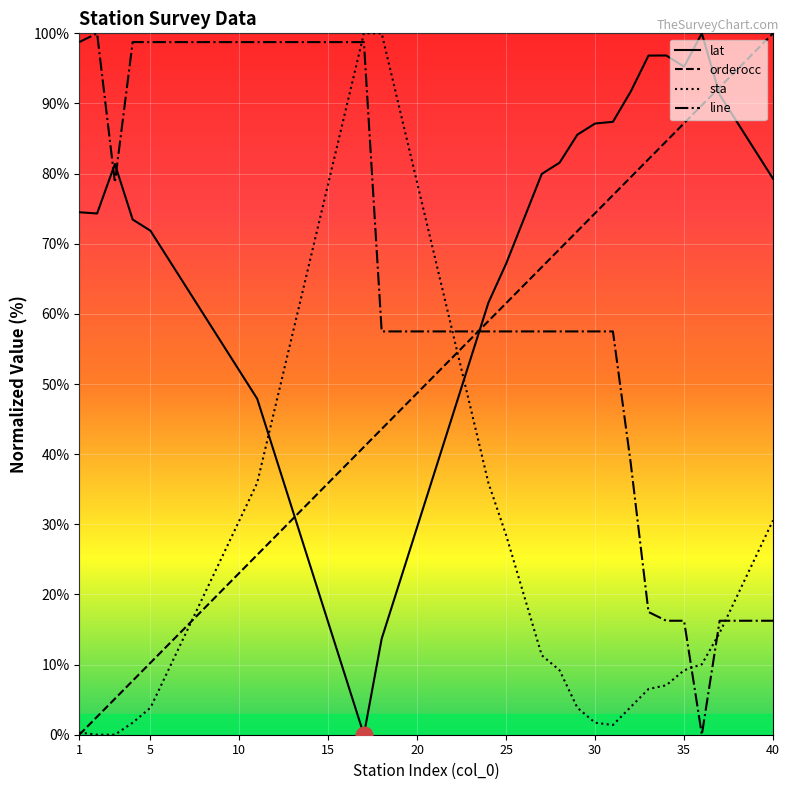

Reading left to right, transcribe all the data shown in this chart.

lat: 1=74.5	2=74.3	3=81.4	4=73.5	5=71.9	6=67.9	7=63.9	8=59.9	9=55.9	10=51.9	11=47.9	12=39.9	13=31.9	14=24.0	15=16.0	16=8.0	17=0.0	18=13.7	19=21.7	20=29.7	21=37.6	22=45.6	23=53.6	24=61.6	25=67.2	26=73.6	27=80.0	28=81.6	29=85.5	30=87.1	31=87.4	32=91.7	33=96.8	34=96.8	35=95.2	36=100.0	37=91.3	38=87.3	39=83.3	40=79.3
orderocc: 1=0.0	2=2.6	3=5.1	4=7.7	5=10.3	6=12.8	7=15.4	8=17.9	9=20.5	10=23.1	11=25.6	12=28.2	13=30.8	14=33.3	15=35.9	16=38.5	17=41.0	18=43.6	19=46.2	20=48.7	21=51.3	22=53.8	23=56.4	24=59.0	25=61.5	26=64.1	27=66.7	28=69.2	29=71.8	30=74.4	31=76.9	32=79.5	33=82.1	34=84.6	35=87.2	36=89.7	37=92.3	38=94.9	39=97.4	40=100.0
sta: 1=0.3	2=0.0	3=0.0	4=1.7	5=3.8	6=9.2	7=14.5	8=19.9	9=25.2	10=30.6	11=35.9	12=46.6	13=57.3	14=67.9	15=78.6	16=89.3	17=100.0	18=100.0	19=89.3	20=78.6	21=67.9	22=57.3	23=46.6	24=35.9	25=28.4	26=19.9	27=11.3	28=9.2	29=3.8	30=1.7	31=1.4	32=4.0	33=6.5	34=7.1	35=9.2	36=10.0	37=14.5	38=19.9	39=25.2	40=30.6
line: 1=98.7	2=100.0	3=78.7	4=98.7	5=98.7	6=98.7	7=98.7	8=98.7	9=98.7	10=98.7	11=98.7	12=98.7	13=98.7	14=98.7	15=98.7	16=98.7	17=98.7	18=57.5	19=57.5	20=57.5	21=57.5	22=57.5	23=57.5	24=57.5	25=57.5	26=57.5	27=57.5	28=57.5	29=57.5	30=57.5	31=57.5	32=38.7	33=17.5	34=16.2	35=16.2	36=0.0	37=16.2	38=16.2	39=16.2	40=16.2